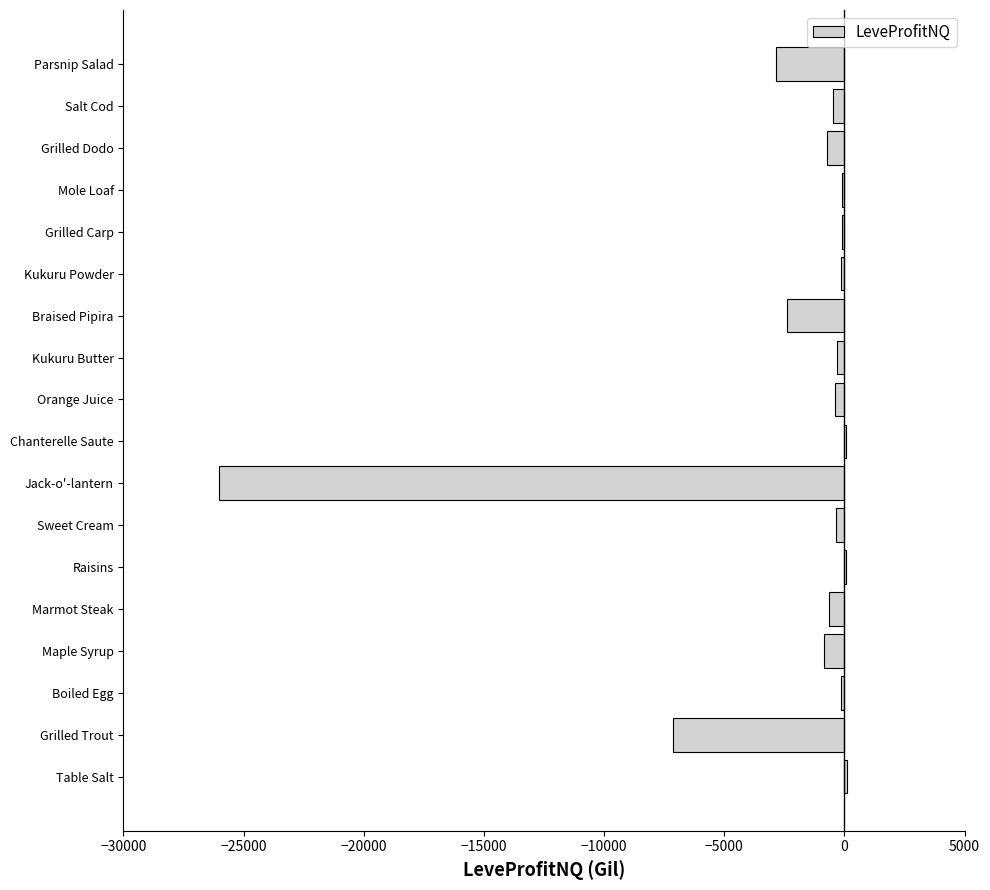

How many data points are above -357?

8